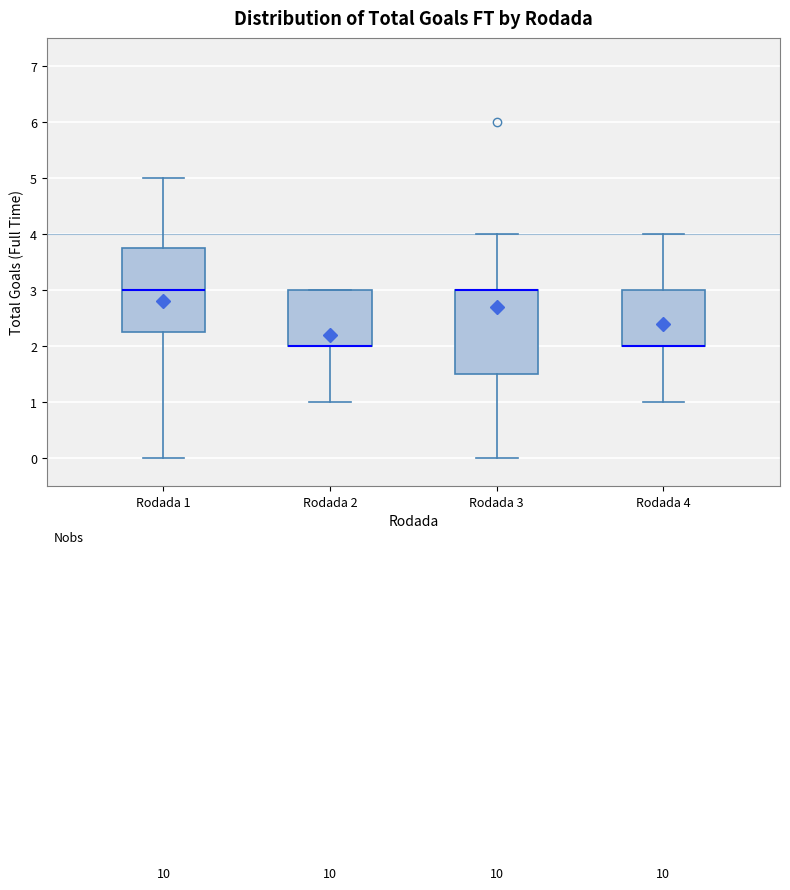

Reading left to right, read every box against the y-axis: the position of its median line, the range the box covers, and the ends of its whiskers. The values are not printed on the chart, so give them approximately, as read against the axis.

Rodada 1: median 3.0, box 2.3 to 3.8, whiskers 0.0 to 5.0
Rodada 2: median 2.0 (drawn on the box's lower edge), box 2.0 to 3.0, whiskers 1.0 to 3.0
Rodada 3: median 3.0 (drawn on the box's upper edge), box 1.5 to 3.0, whiskers 0.0 to 4.0
Rodada 4: median 2.0 (drawn on the box's lower edge), box 2.0 to 3.0, whiskers 1.0 to 4.0